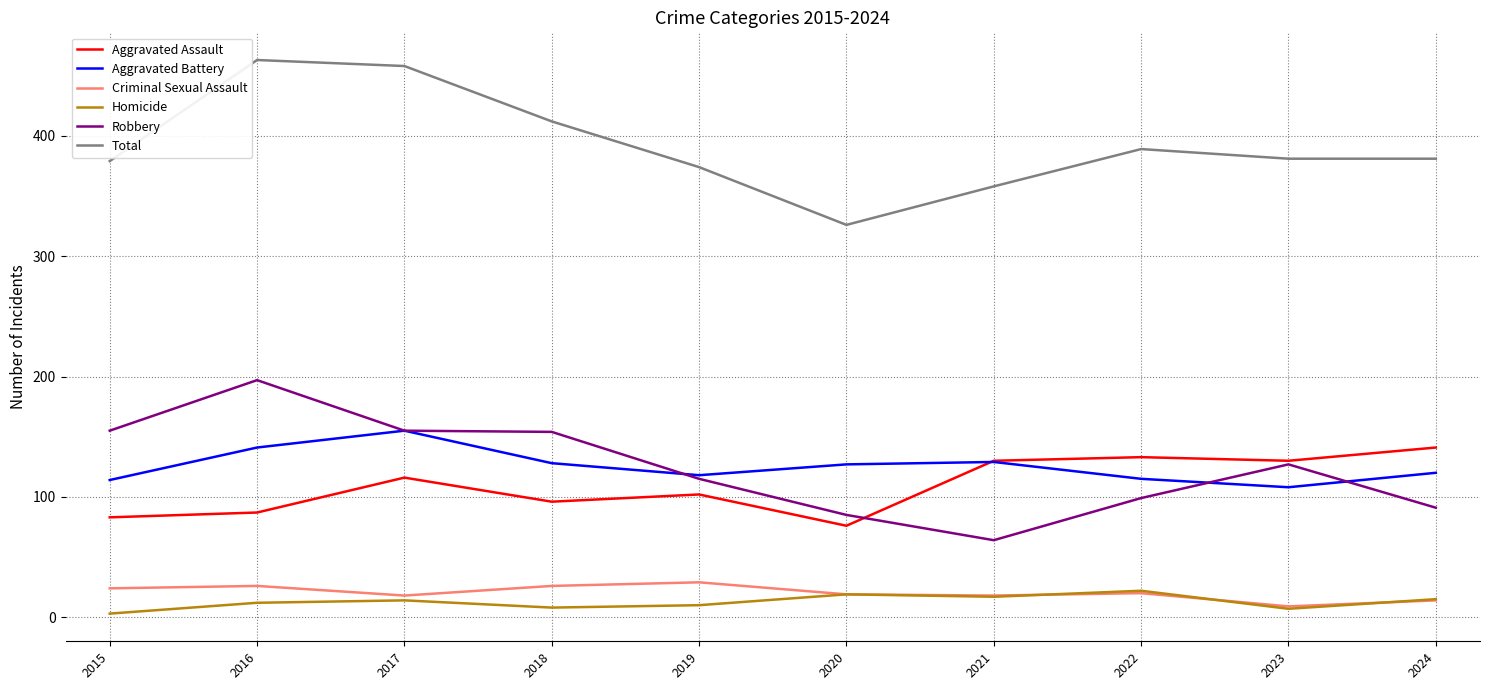

How many series are shown in this chart?

6